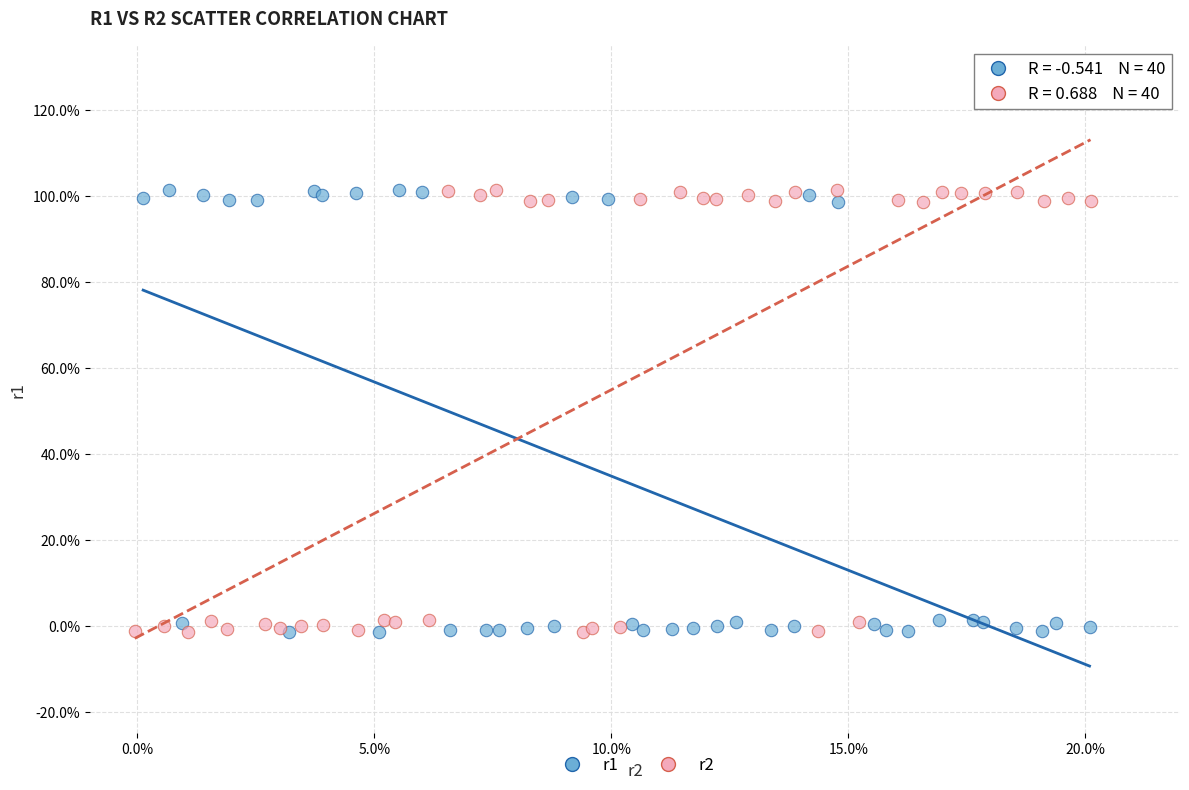

What are all the series names shown in the legend?

r1, r2